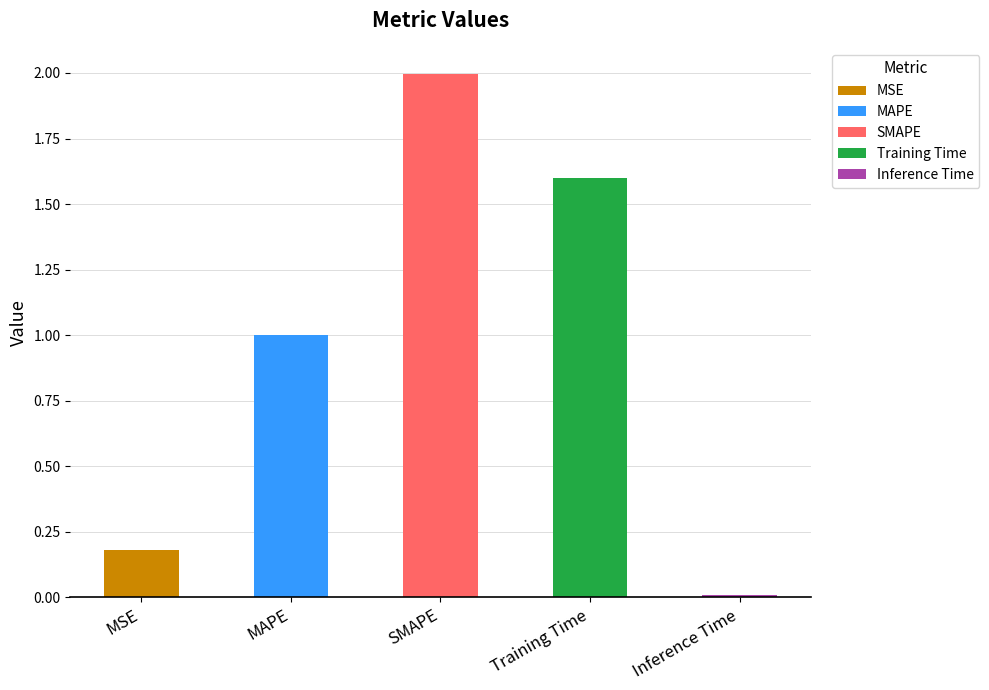

What is the label of the 1st bar from the right?

Inference Time